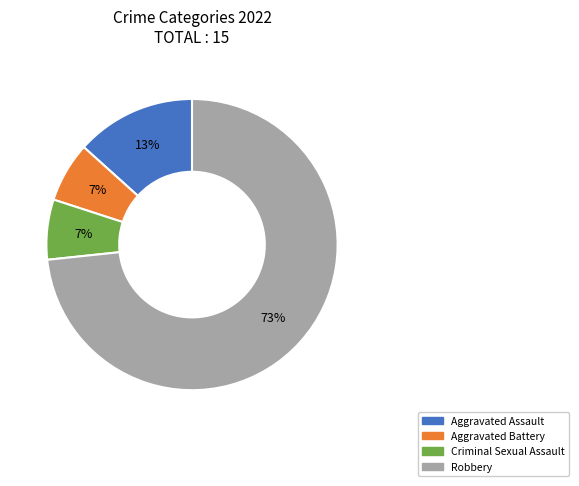

How many segments does this pie chart have?

4